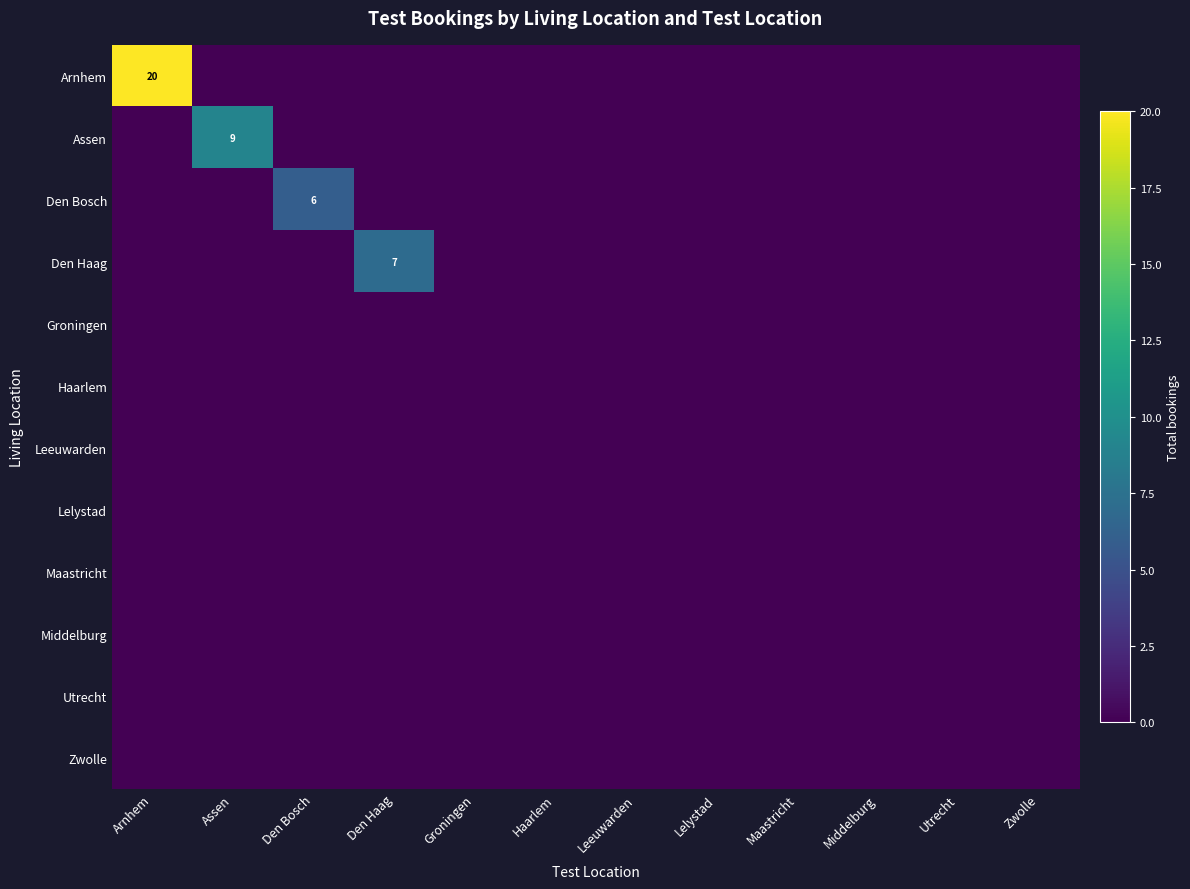

True or false: Leeuwarden has a value of 0 at Arnhem.

True